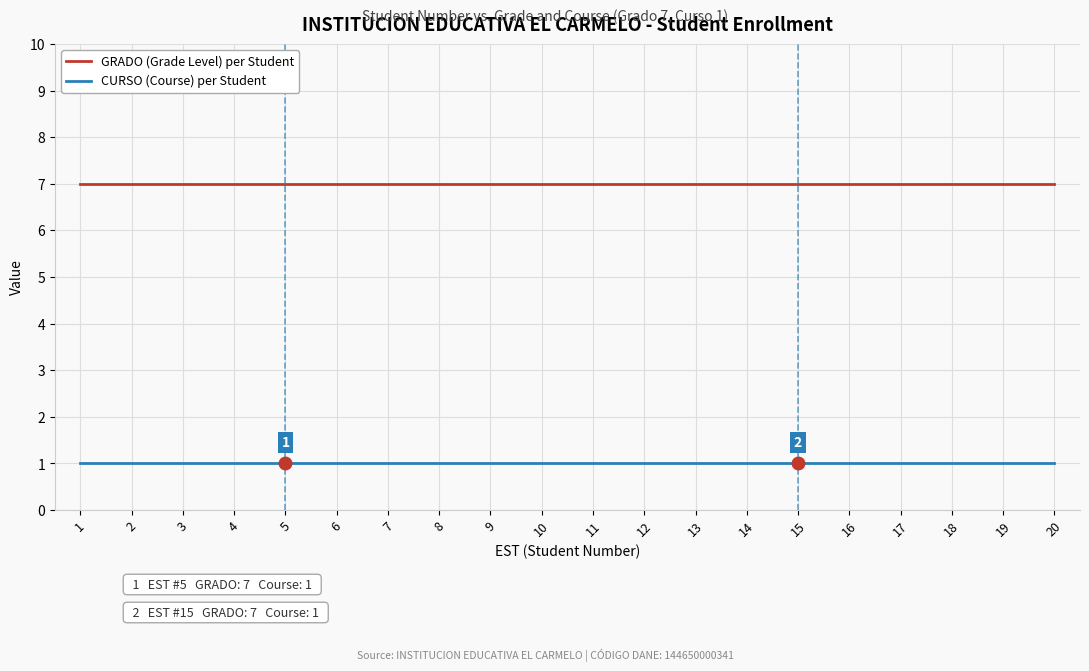

Reading left to right, extract all data points from this chart.

GRADO (Grade Level) per Student: 7	7	7	7	7	7	7	7	7	7	7	7	7	7	7	7	7	7	7	7
CURSO (Course) per Student: 1	1	1	1	1	1	1	1	1	1	1	1	1	1	1	1	1	1	1	1